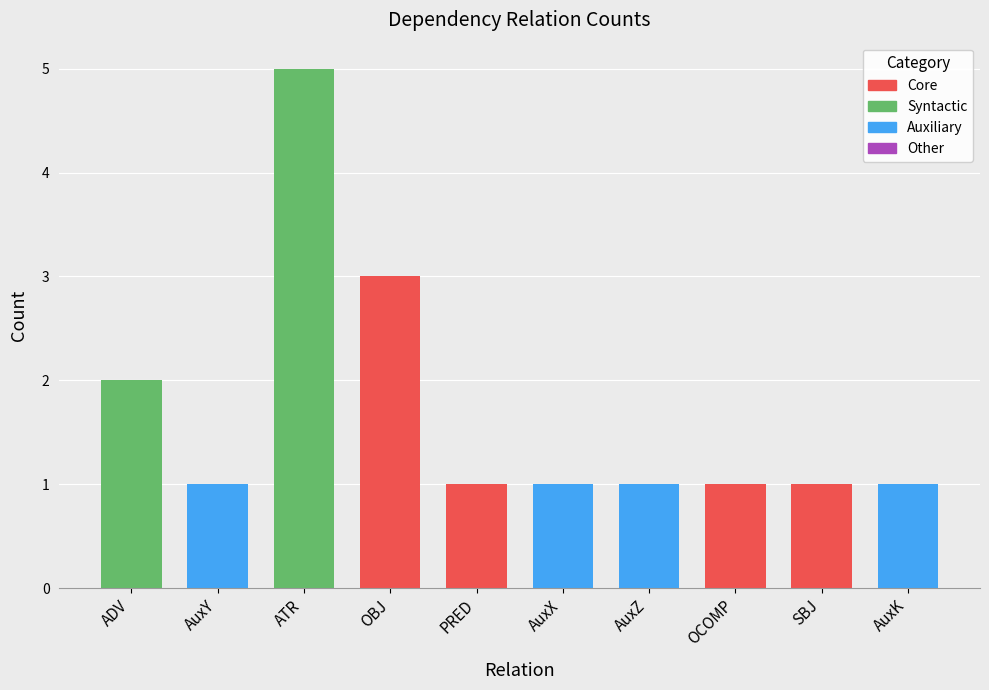

The value at AuxY is 1. True or false?

True